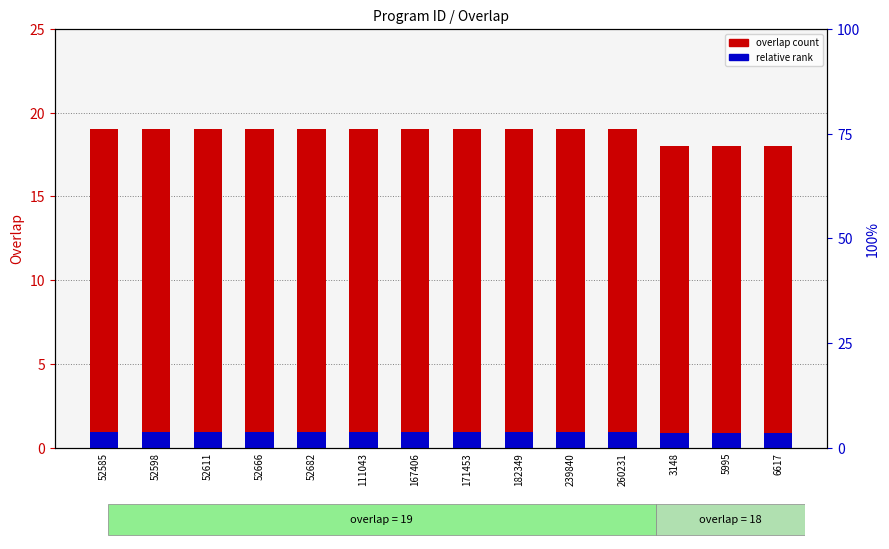

What position from the right is 6617?

1